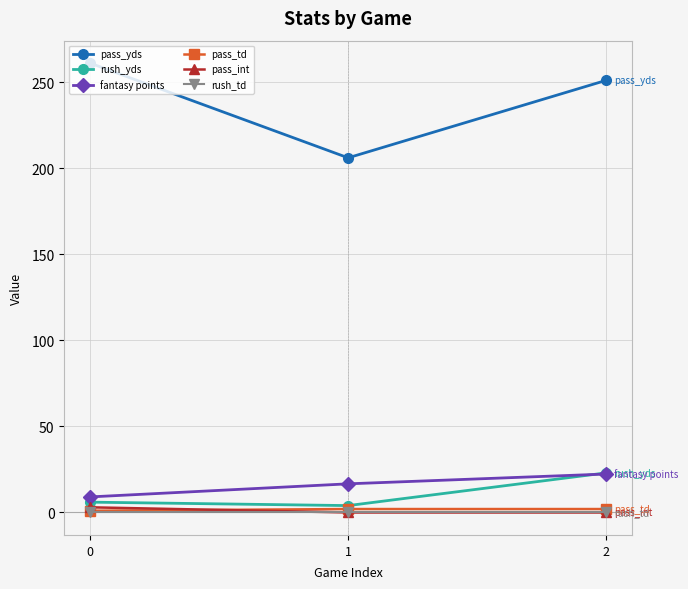

The pass_yds series shows 440.4 at 0. True or false?

False